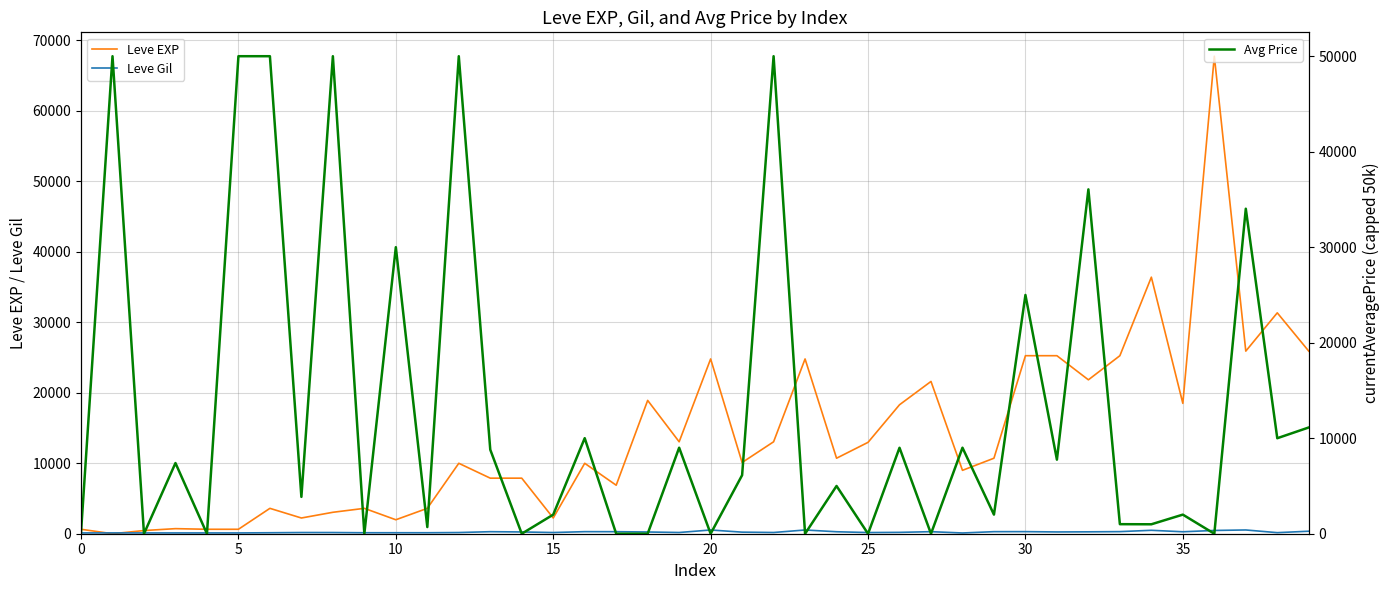

What value does the Leve EXP series have at 35?

18490